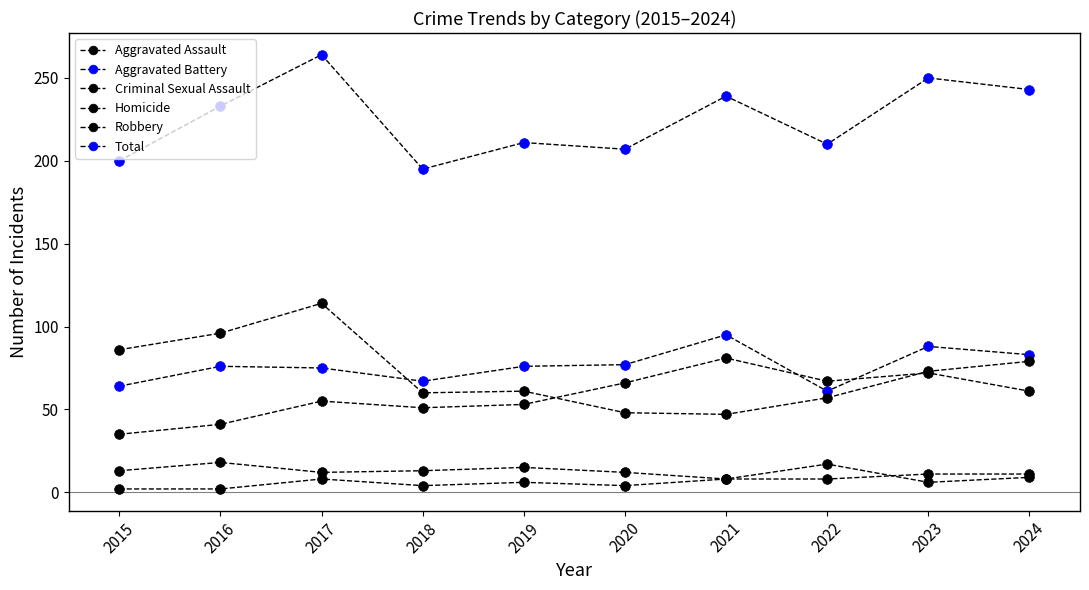

Between 2016 and 2019, which series saw the biggest shift?

Robbery